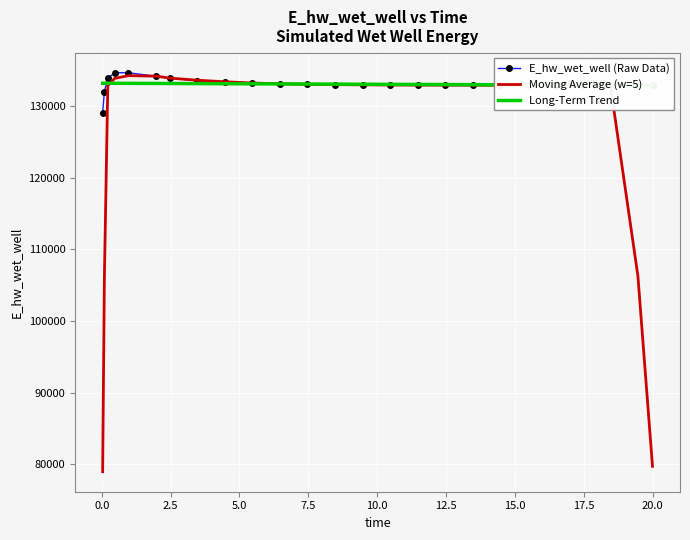

What is the minimum value for E_hw_wet_well (Raw Data)?

129070.4